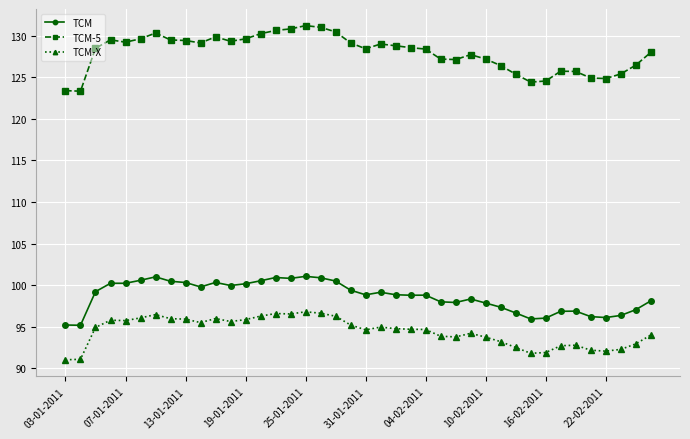

What is the average value of the TCM-X series?

94.4